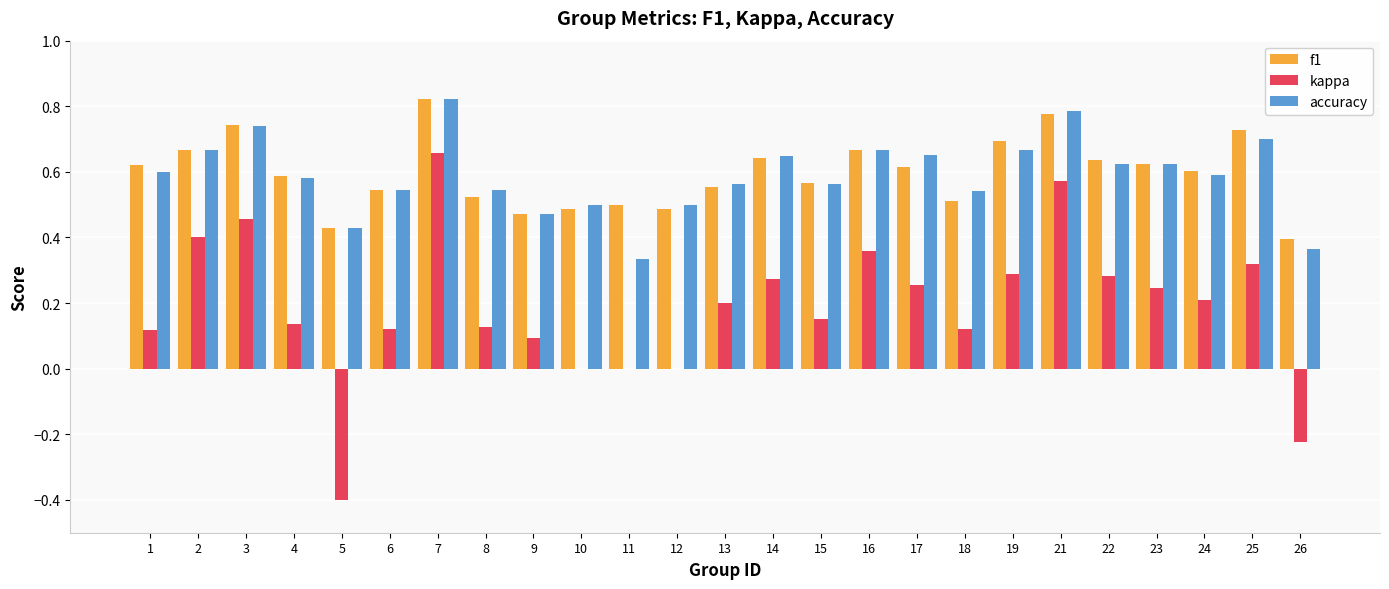

What is the sum of all accuracy values?

14.7